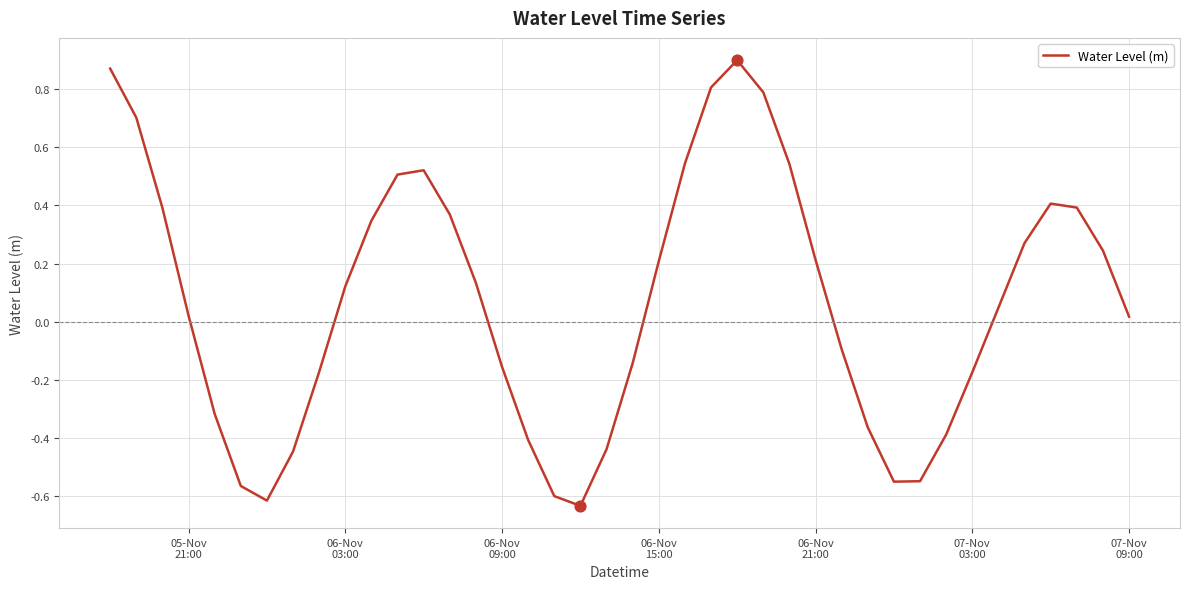

What is the difference between the maximum and minimum values?

1.5